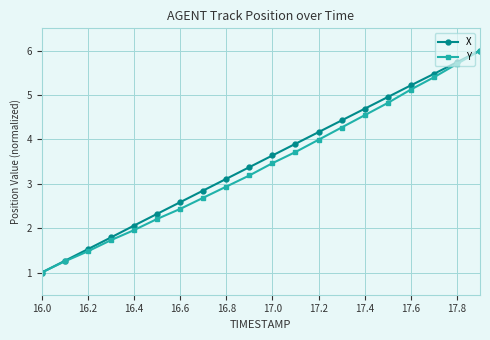

True or false: Y has more than 0 points higher than both neighbors.

False